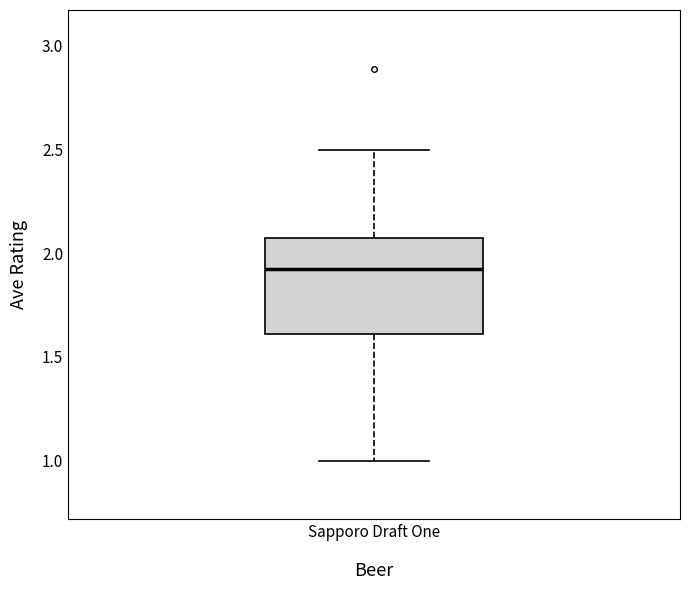

Where is the upper edge of the box for Sapporo Draft One on the y-axis? The values are not printed on the chart, so give them approximately, as read against the axis.

2.10